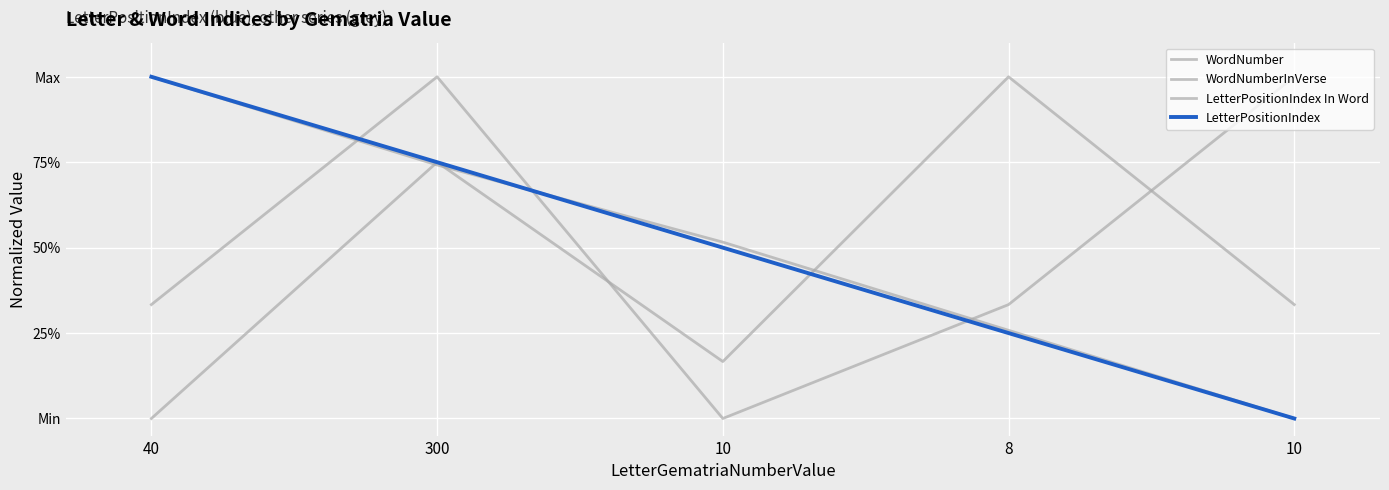

Count the WordNumber values in the range 0 to 1.

5